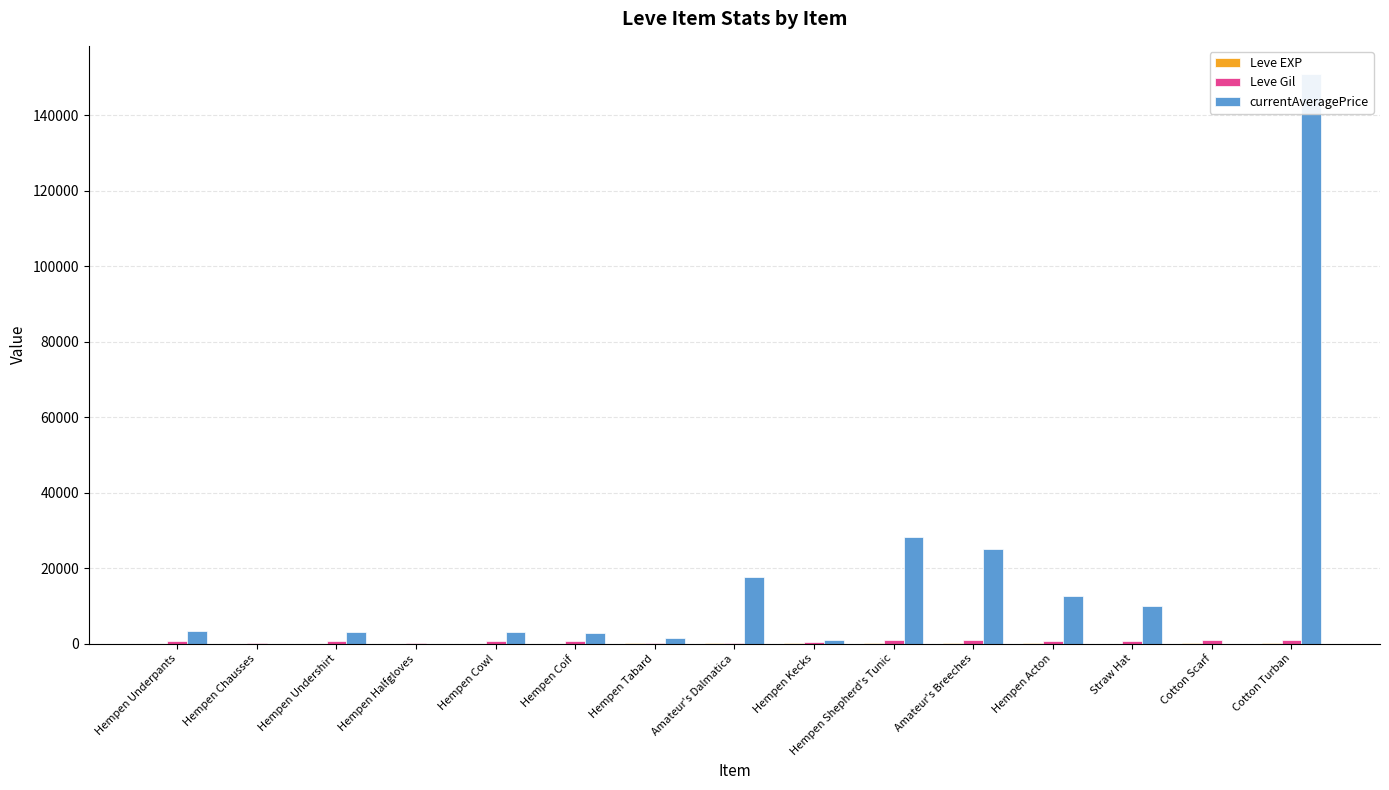

Is the value of Leve Gil at Hempen Halfgloves greater than the value of currentAveragePrice at Hempen Cowl?

No